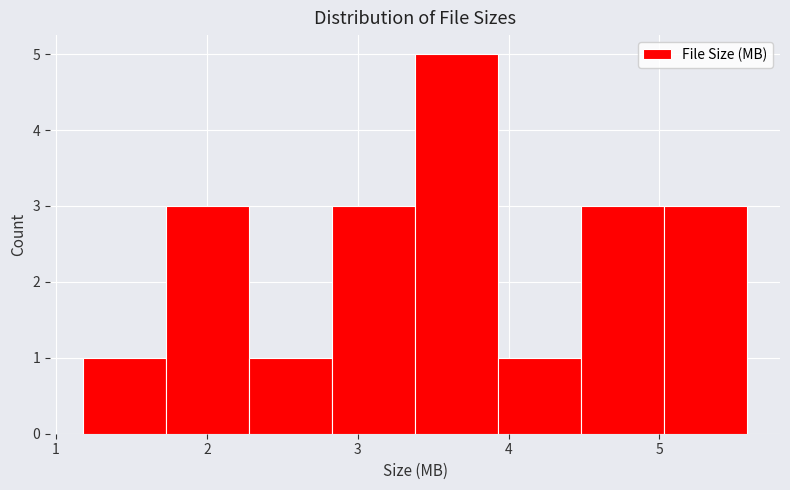

Reading left to right, transcribe this chart: for each bar, give the range it covers on the x-axis and its height. Neither the bar edges nor the heights are printed on the chart, so give them approximately, as read against the axes.

1.18 to 1.73: 1
1.73 to 2.28: 3
2.28 to 2.83: 1
2.83 to 3.38: 3
3.38 to 3.93: 5
3.93 to 4.48: 1
4.48 to 5.03: 3
5.03 to 5.58: 3